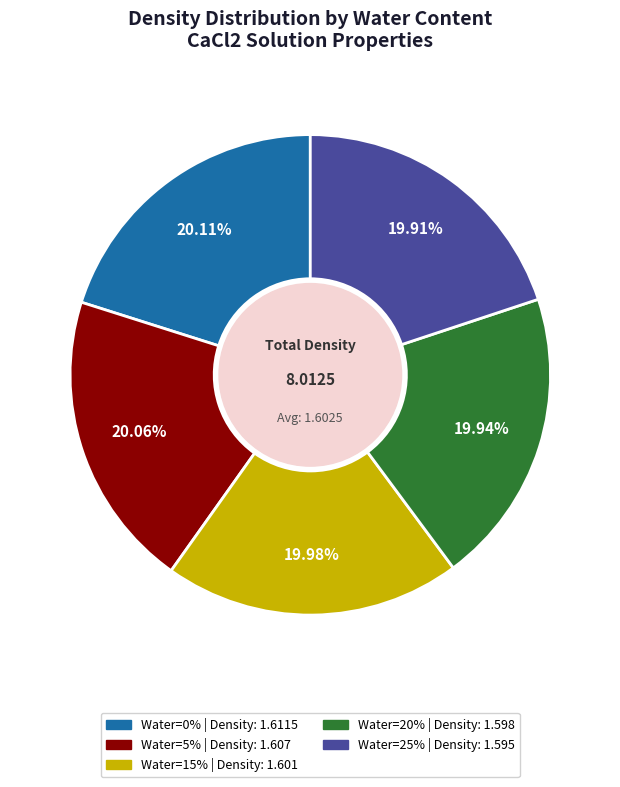

How many segments does this pie chart have?

5